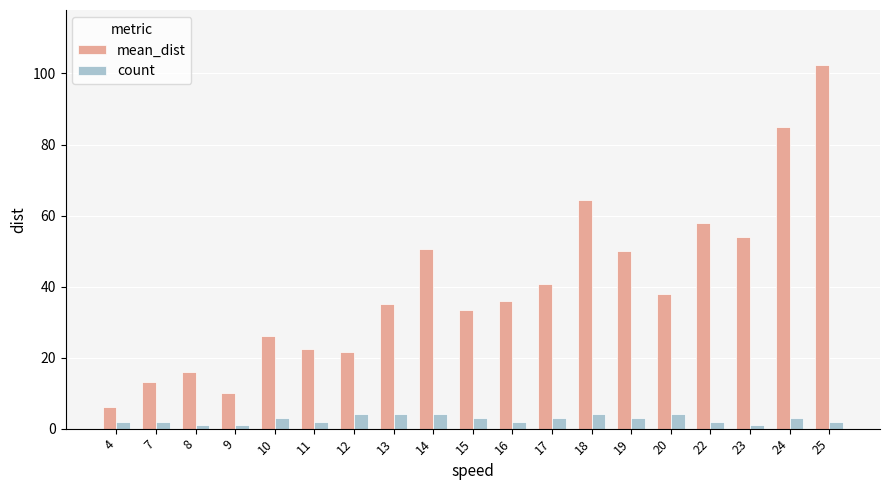

What is the sum of the mean_dist values at 16 and 23?

90.0